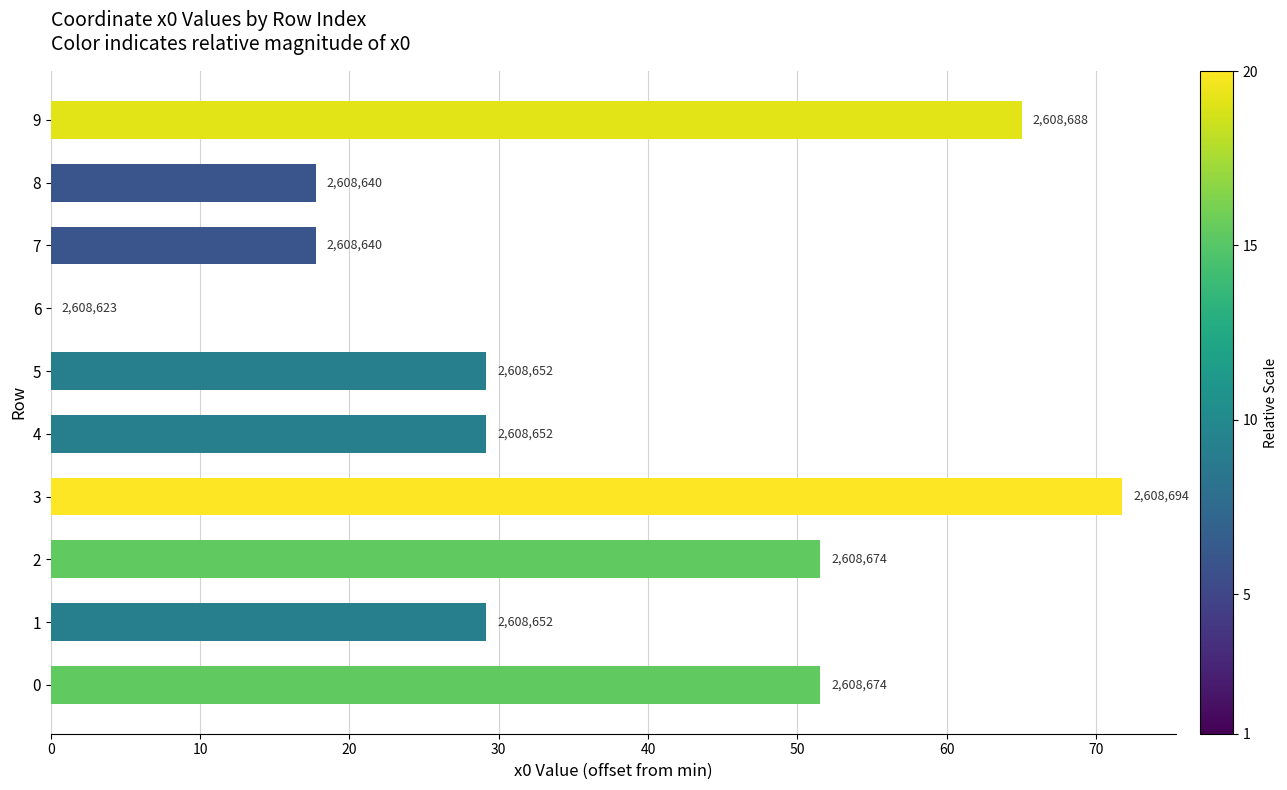

What is the difference between the second highest and second lowest values?

47.3